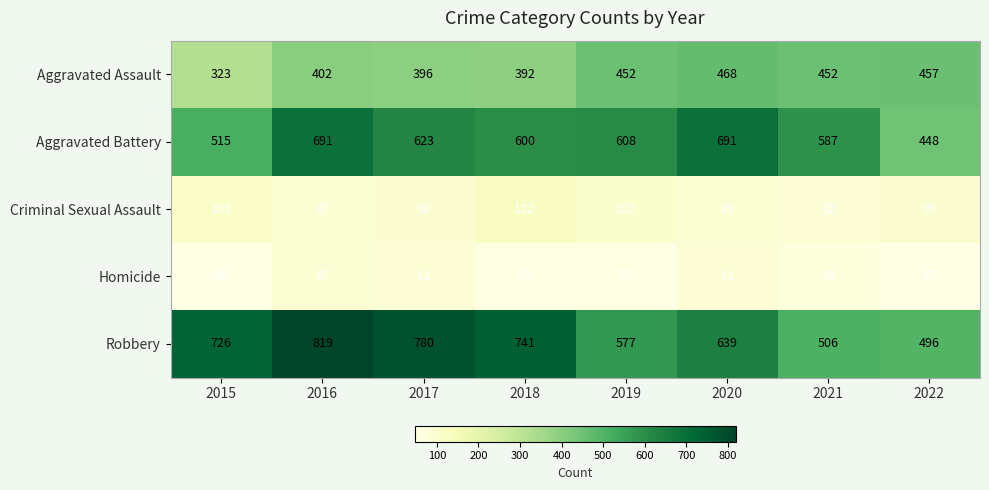

Rank the series by their maximum value, from lowest to highest.

Homicide, Criminal Sexual Assault, Aggravated Assault, Aggravated Battery, Robbery